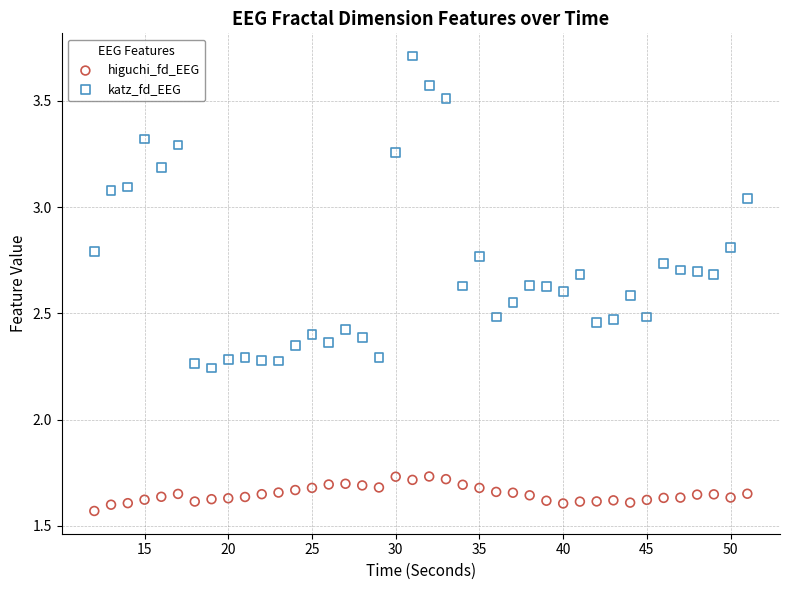

Which series contains the highest Y value?

katz_fd_EEG